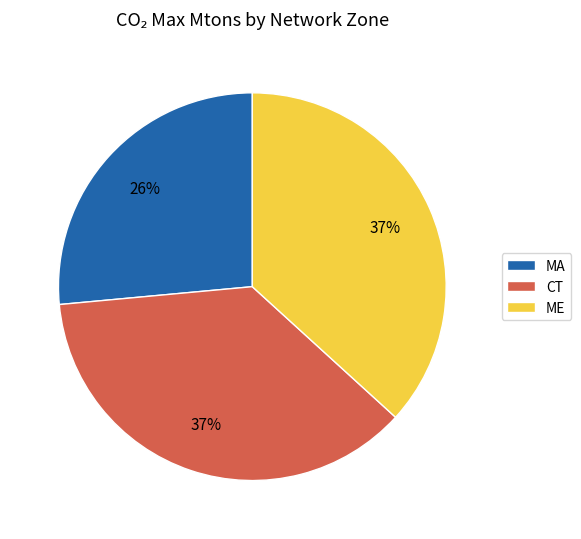

Is MA the majority of the pie?

No